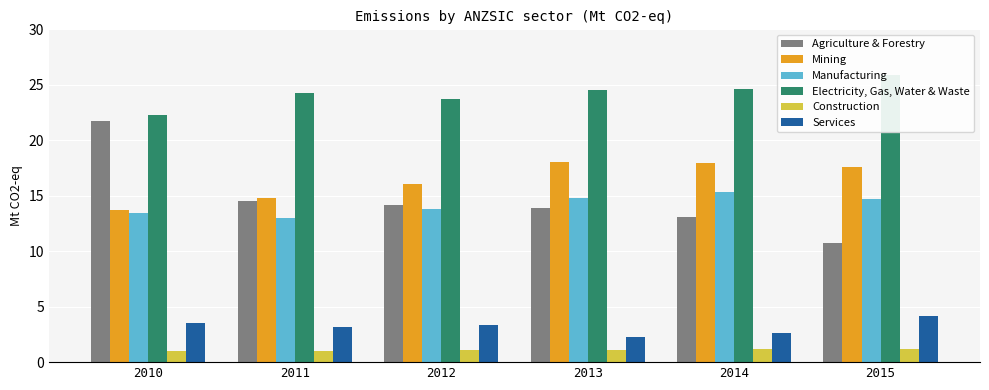

What is the sum of all Construction values?

6.6